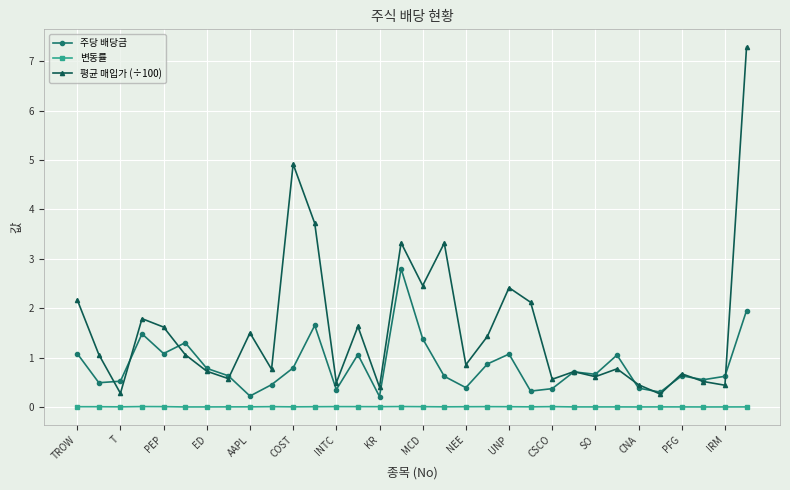

True or false: 변동률 has more than 0 interior local peaks.

True